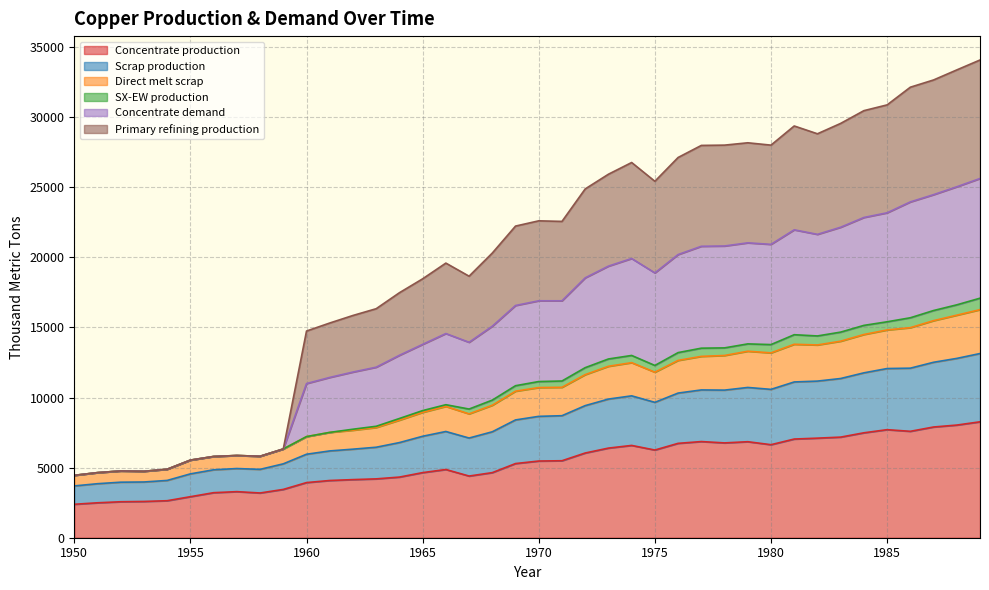

True or false: Scrap production has more than 0 points higher than both neighbors.

True